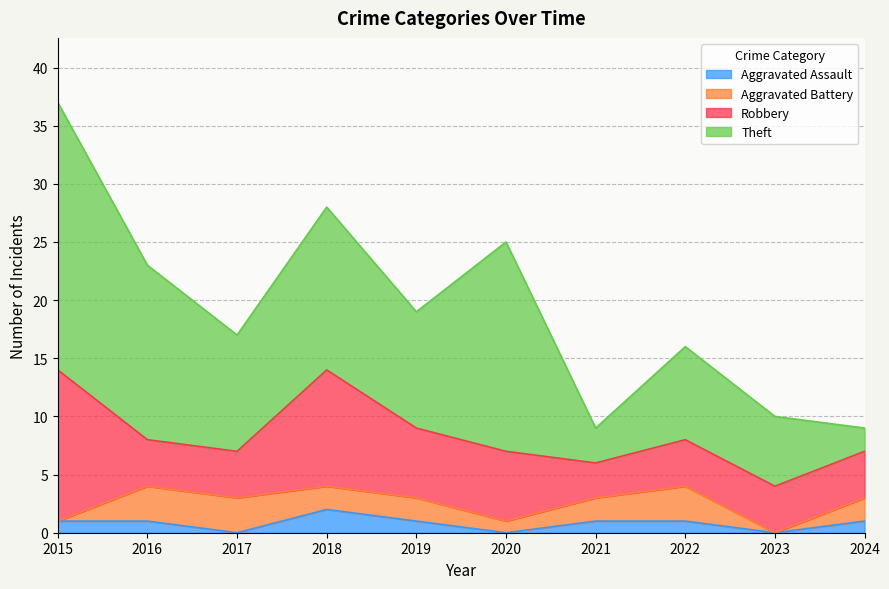

How many interior local peaks does the Robbery series have?

1